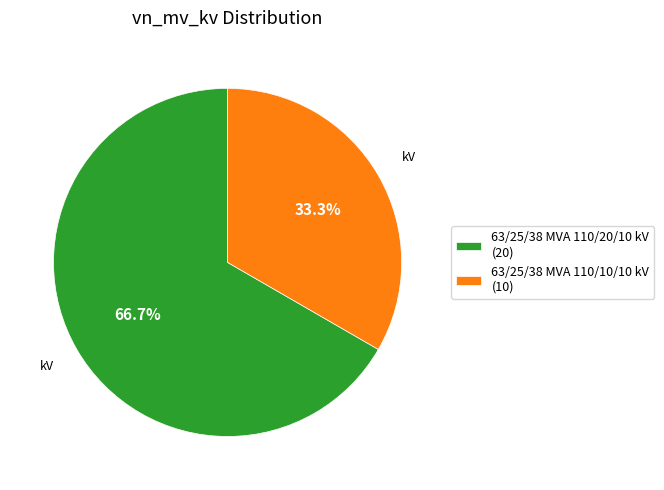

How many segments does this pie chart have?

2